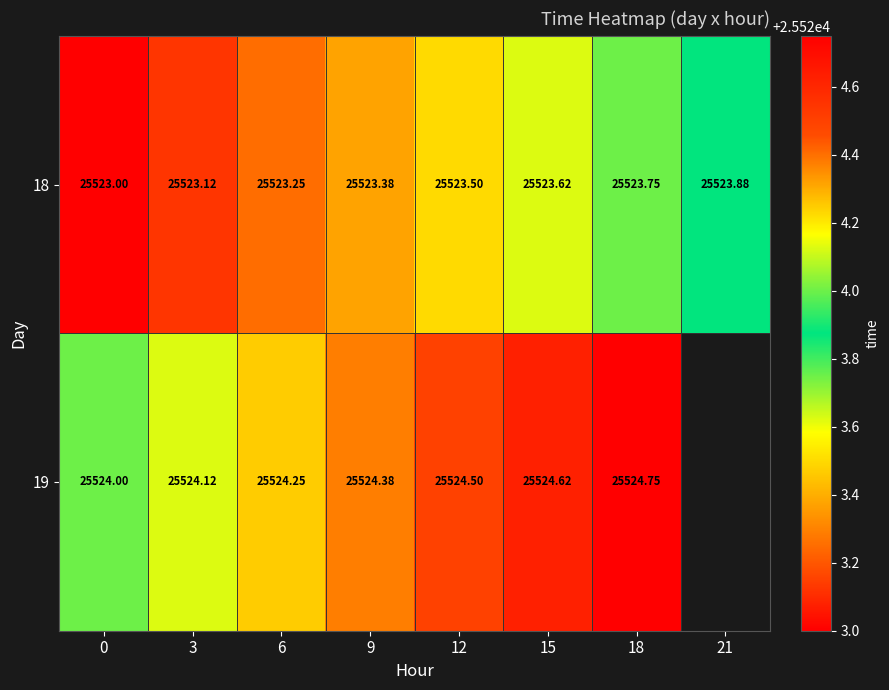

Which label corresponds to the largest value in the chart?

18